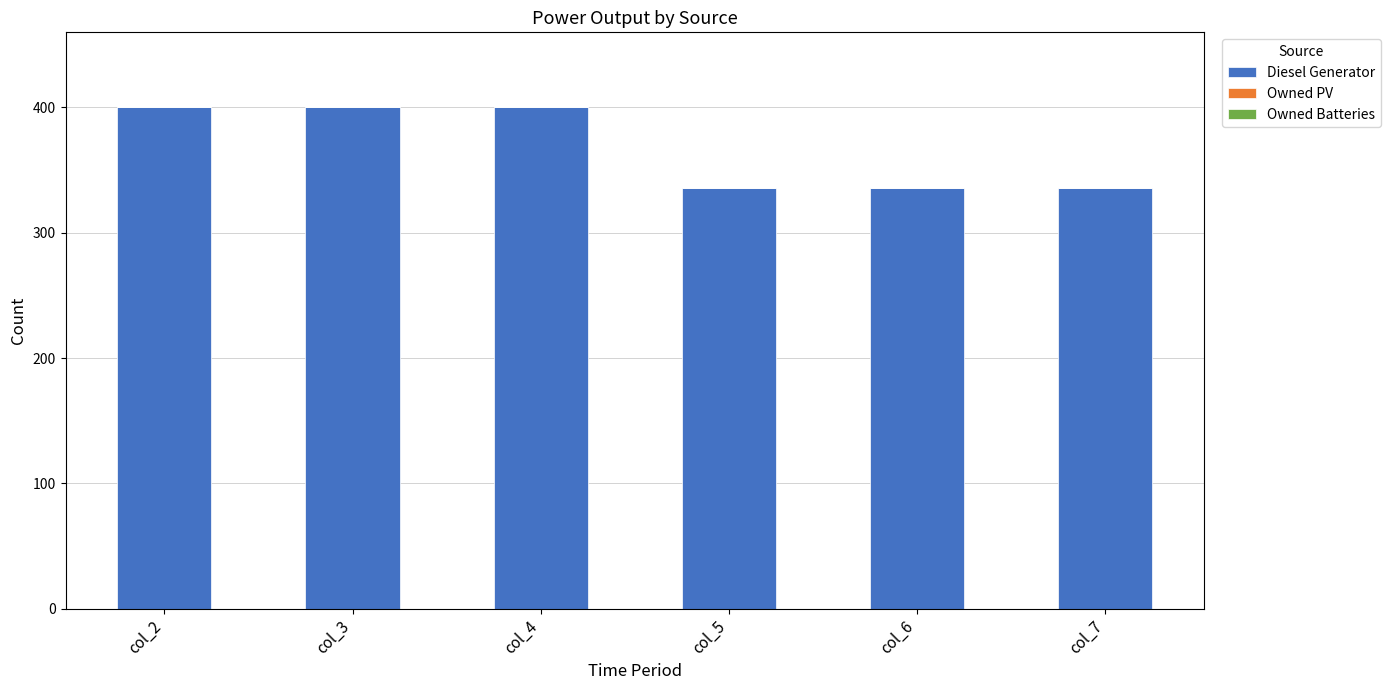

What is the value of the 2nd bar from the left?

400